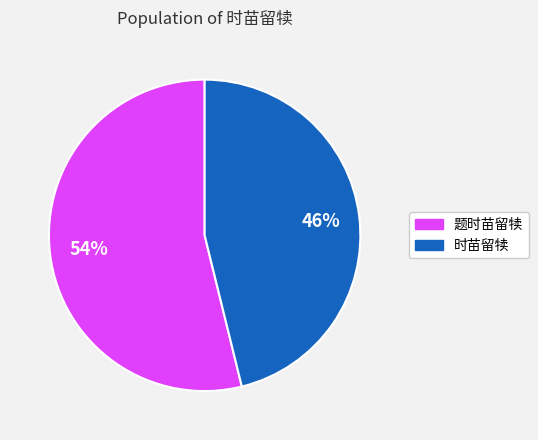

To the nearest percent, what is the difference between the largest and smallest slice percentages?

8%